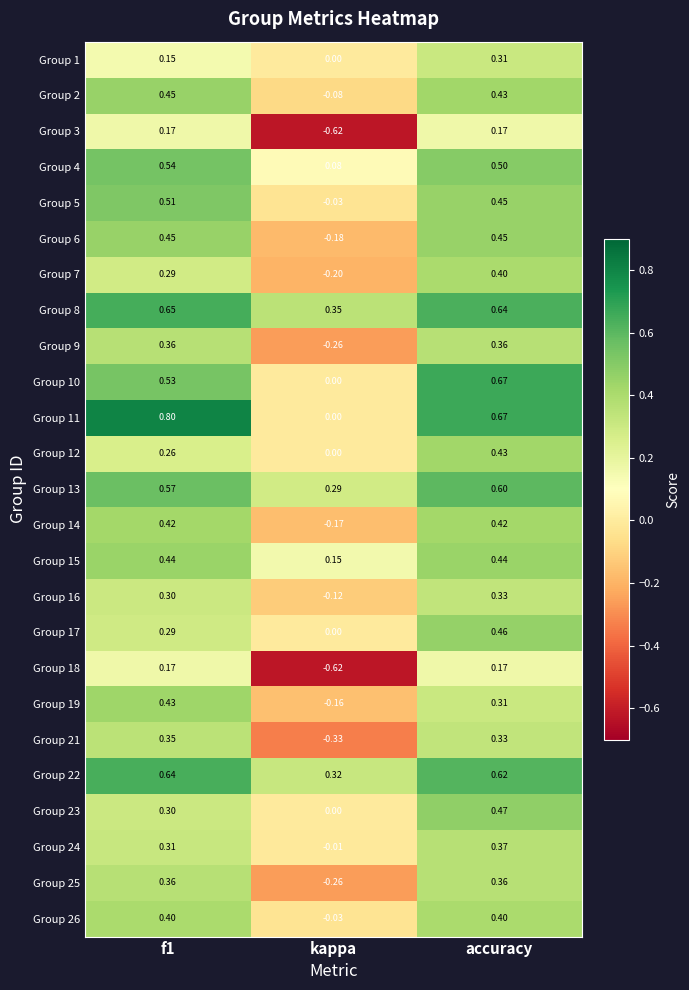

Which category has the lowest value in the Group 4 series?

kappa